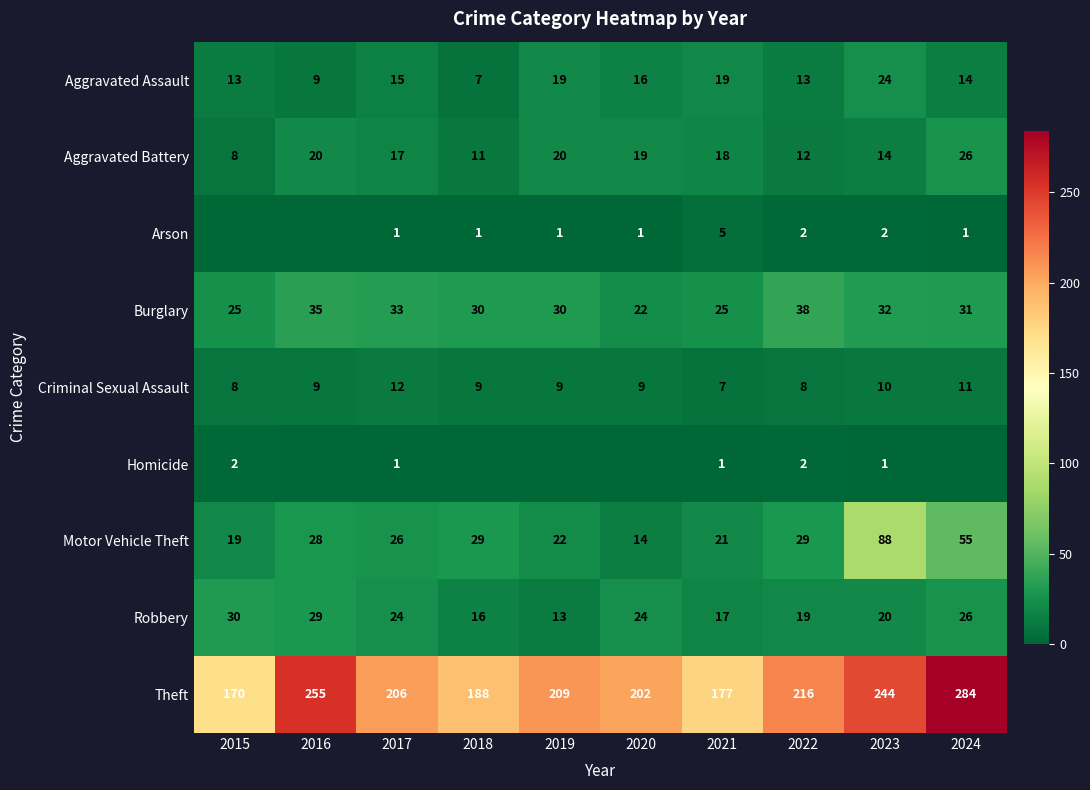

What is the lowest value of the Aggravated Battery series?

8